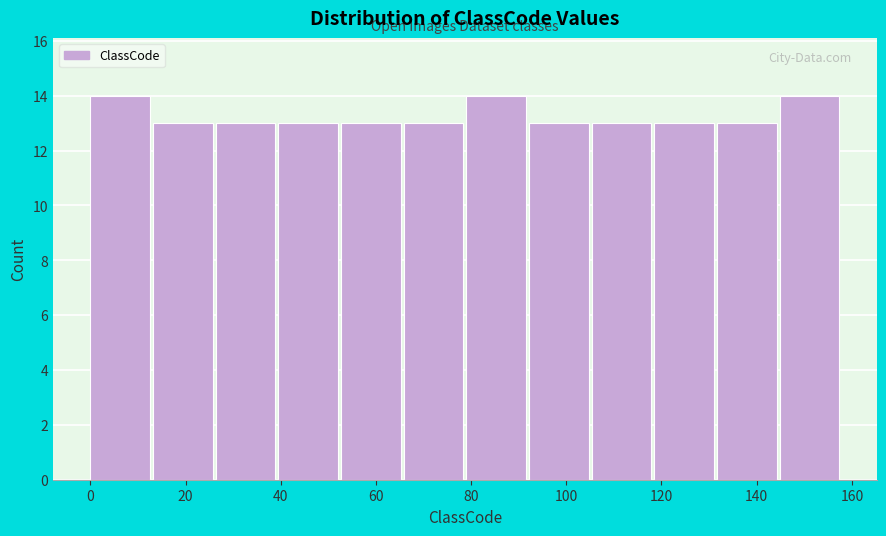

Reading left to right, list every bar in this chart as the range it spans on the x-axis followed by its height. Neither the bar edges nor the heights are printed on the chart, so give them approximately, as read against the axes.

0 to 14: 14
14 to 26: 13
26 to 40: 13
40 to 52: 13
52 to 66: 13
66 to 80: 13
80 to 92: 14
92 to 106: 13
106 to 118: 13
118 to 132: 13
132 to 144: 13
144 to 158: 14